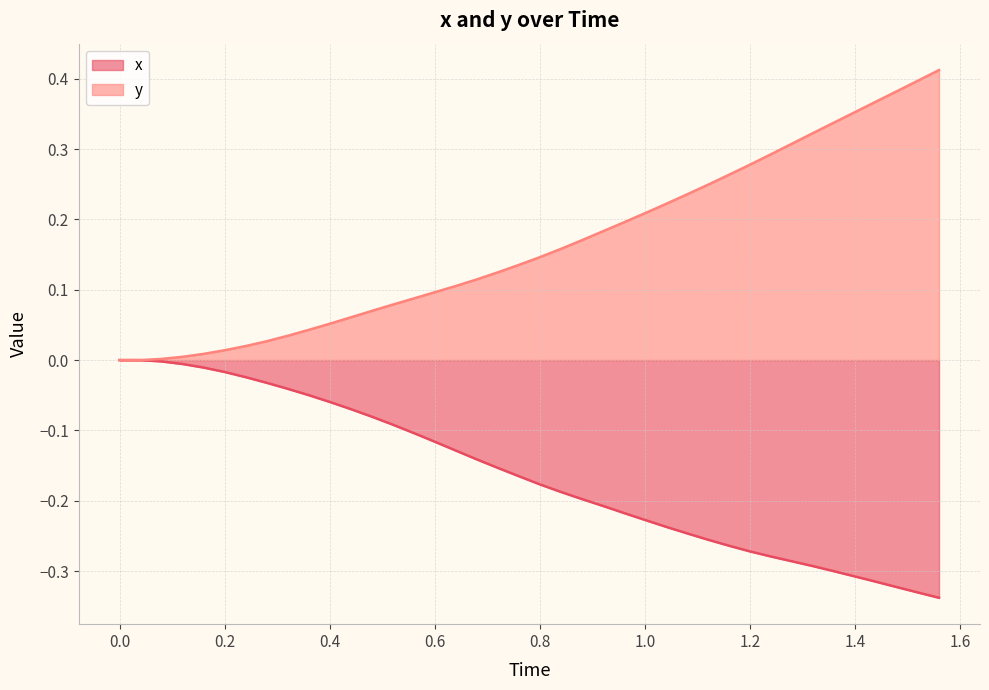

Which series has the widest spread of values?

y